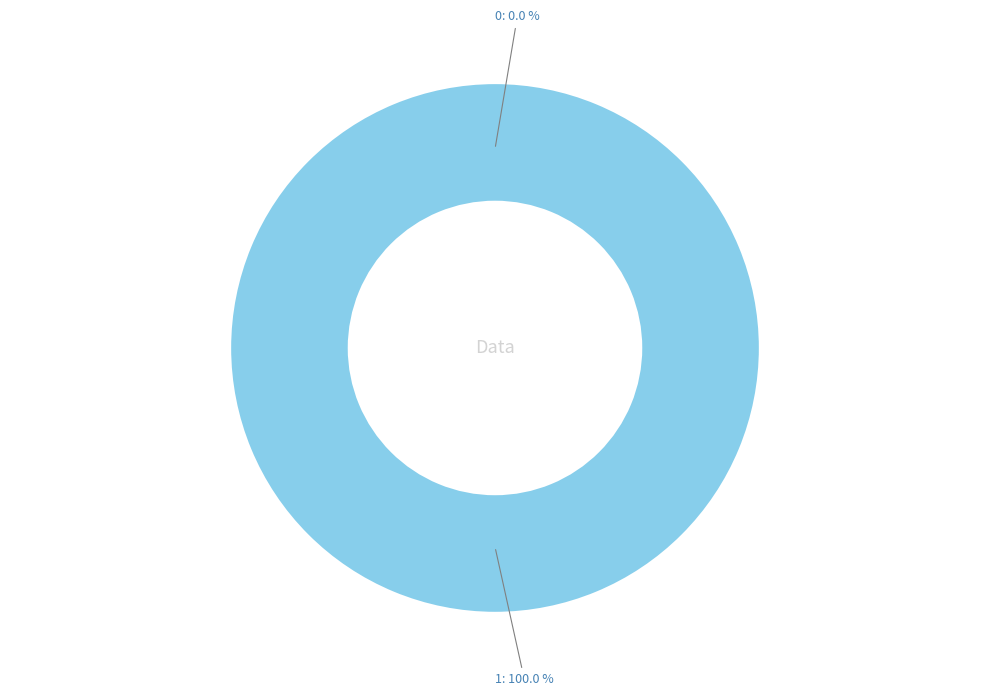

What is the change in value from 0 to 1?

+1